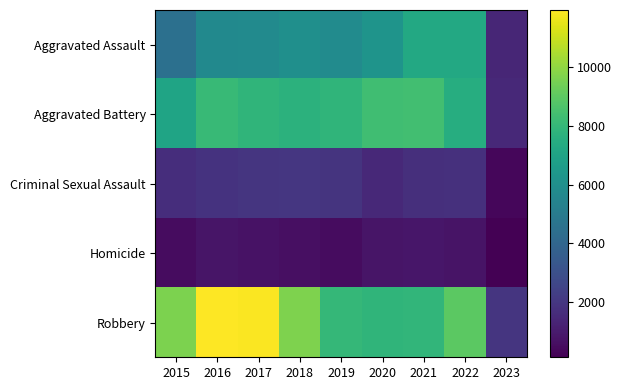

List the series in order of their peak value, highest first.

Robbery, Aggravated Battery, Aggravated Assault, Criminal Sexual Assault, Homicide